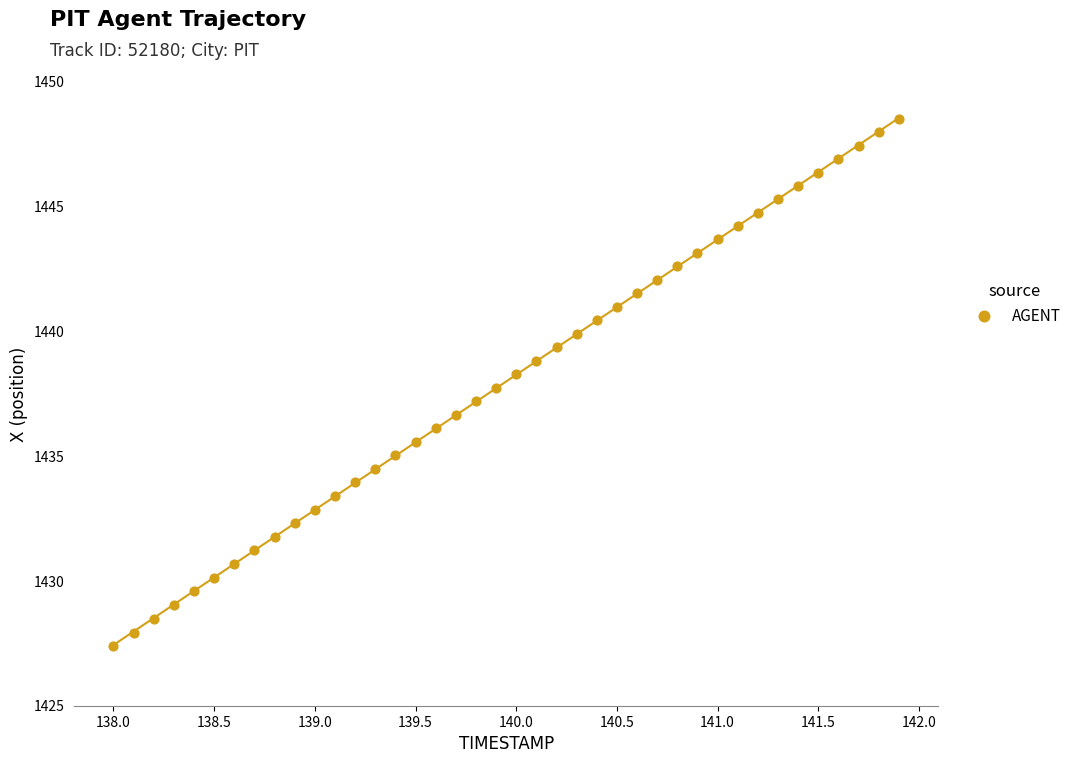

What is the range of Y values (max minus min)?

21.1